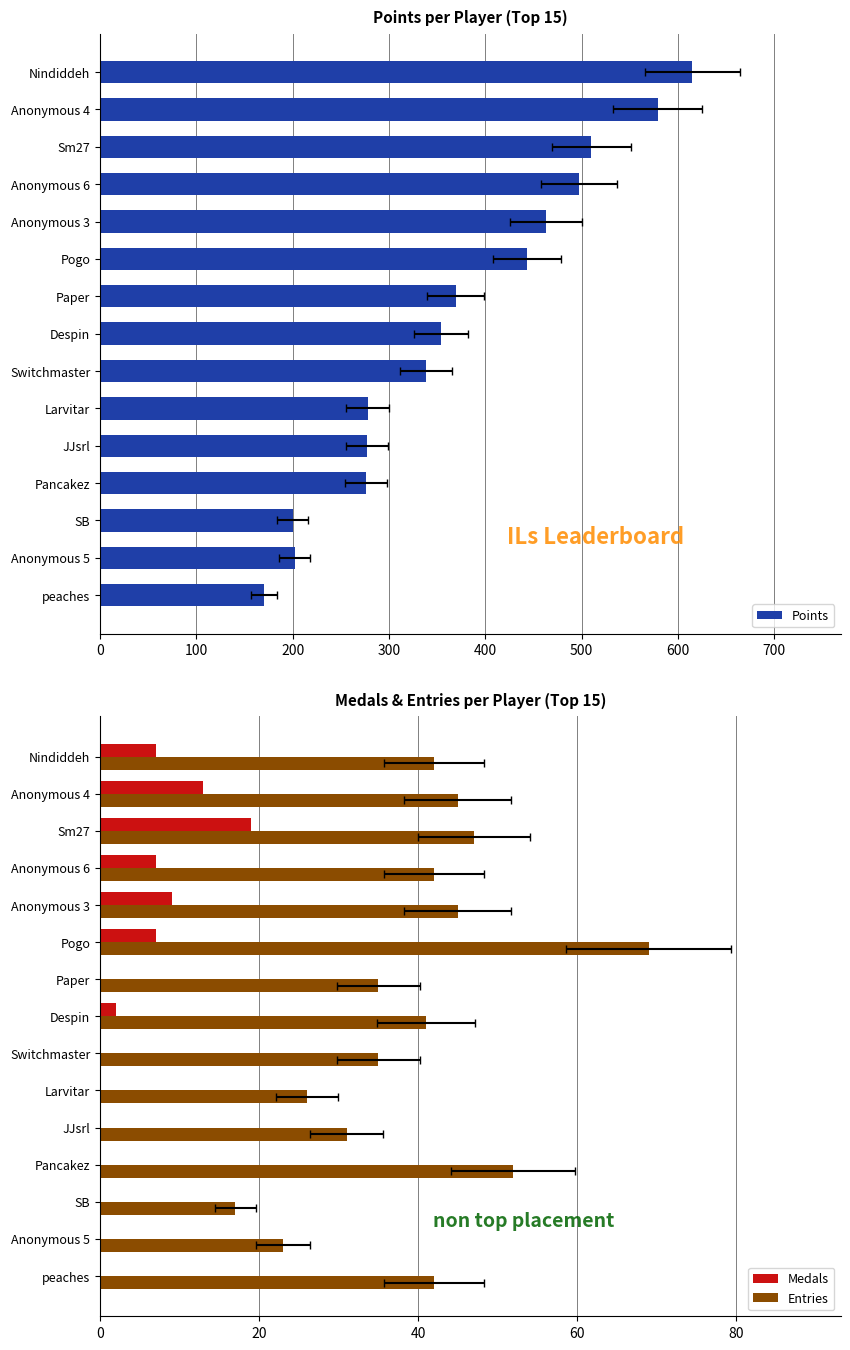

Which series has the largest range (max minus min)?

Points